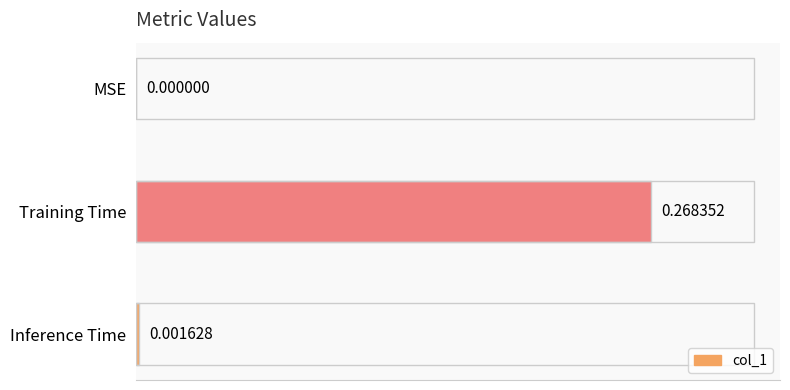

How many values are above zero?

2